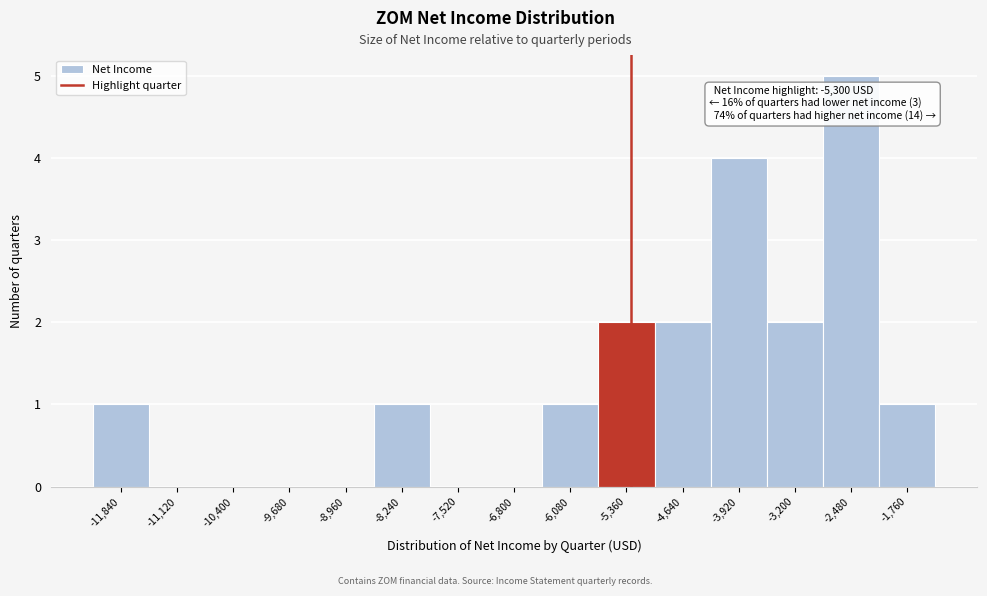

Over which range of the x-axis is the bar tallest?

-2840 to -2120